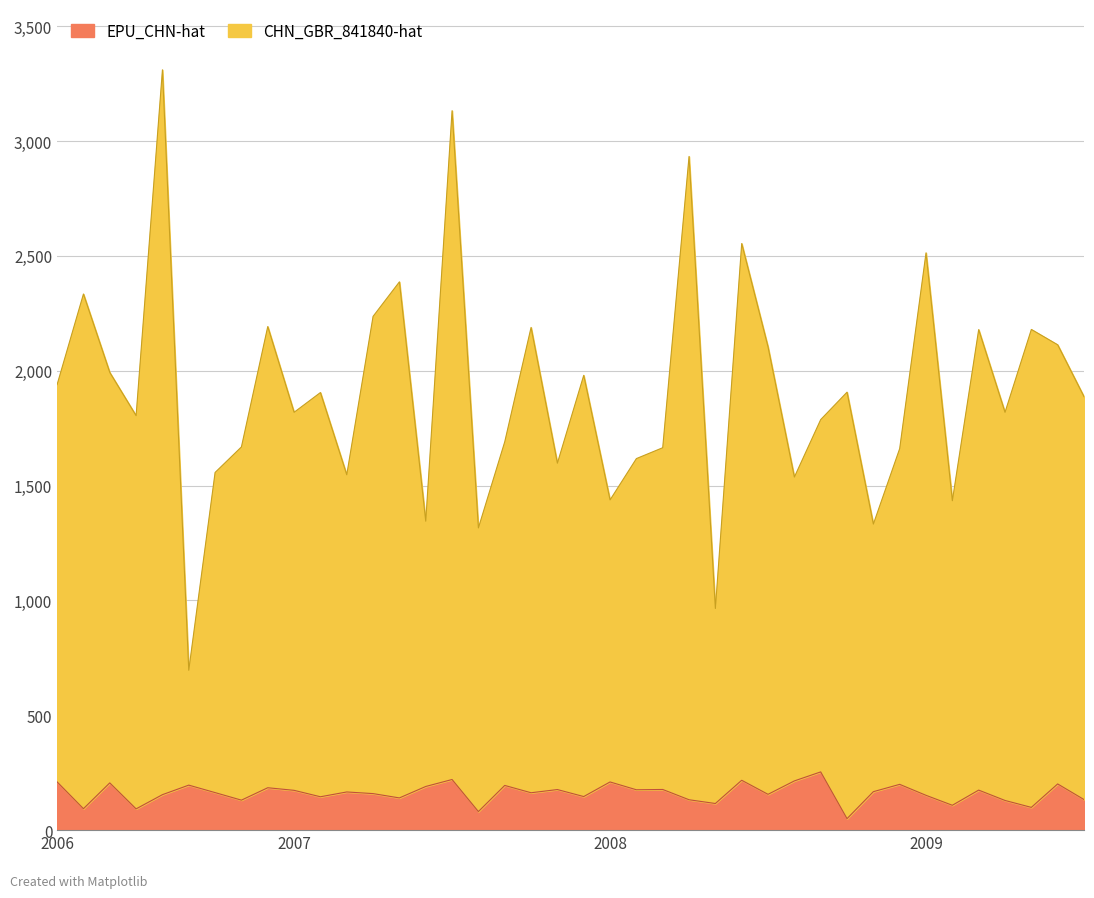

The value of EPU_CHN-hat at 200807 is 79.5. True or false?

False